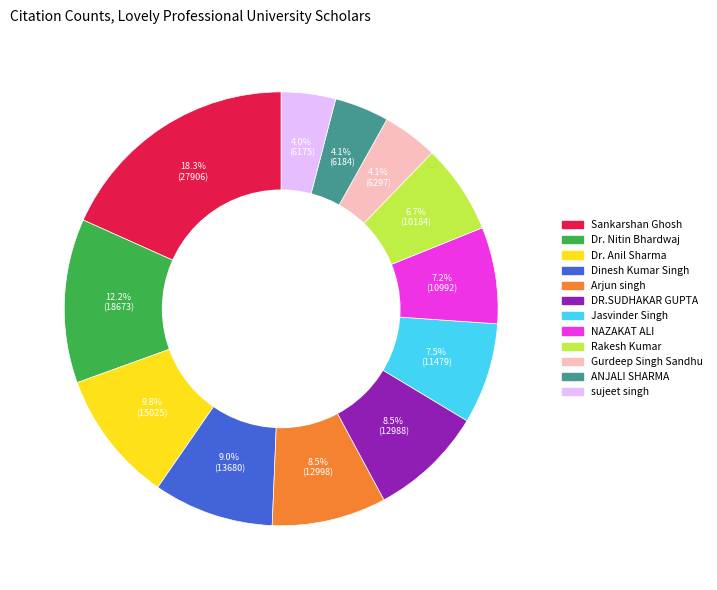

The Gurdeep Singh Sandhu slice represents 4% of the pie. True or false?

True